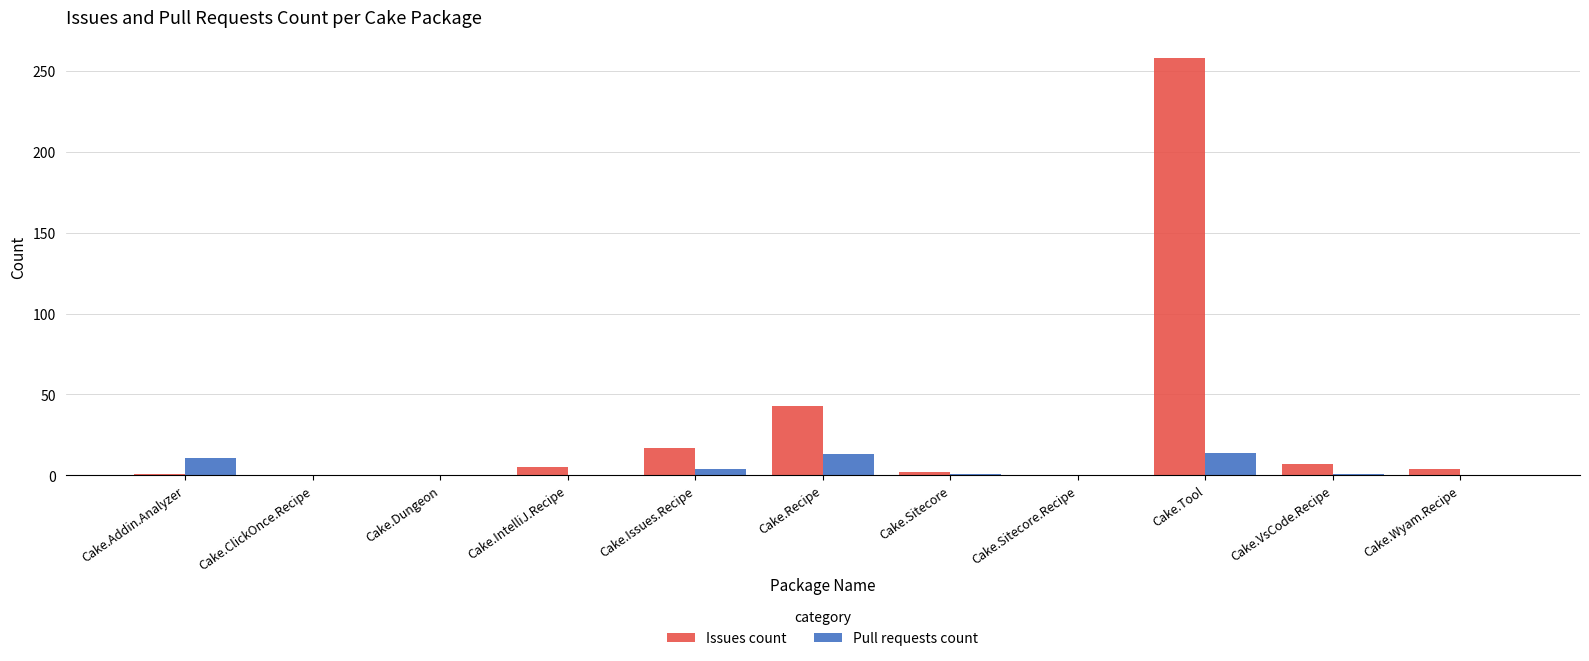

What is the greatest value displayed?

258